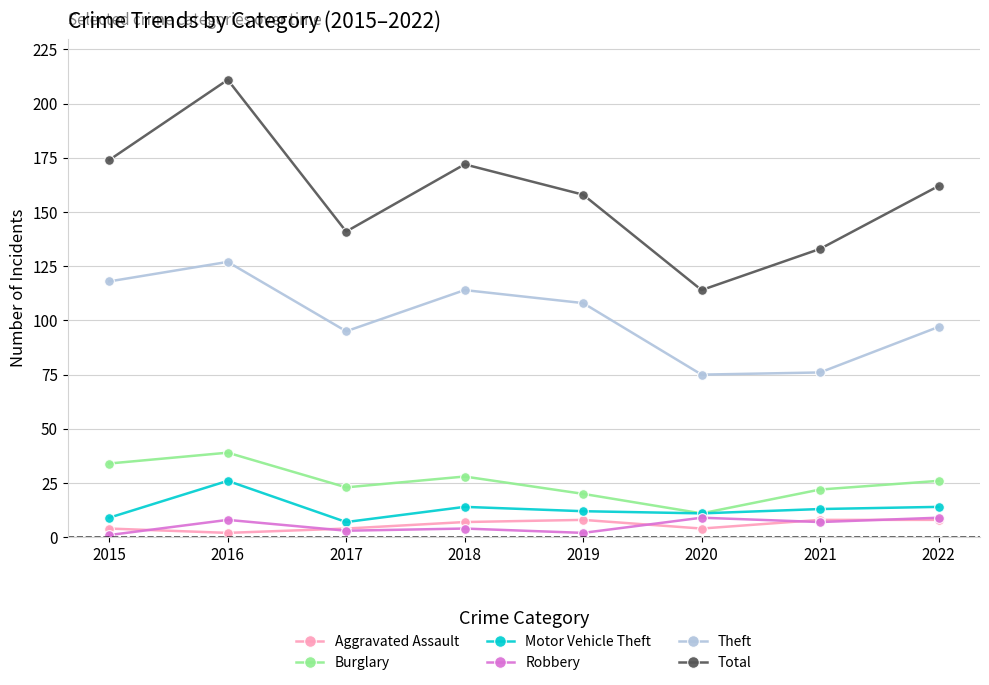

The value of Aggravated Assault at 2017 is 4. True or false?

True